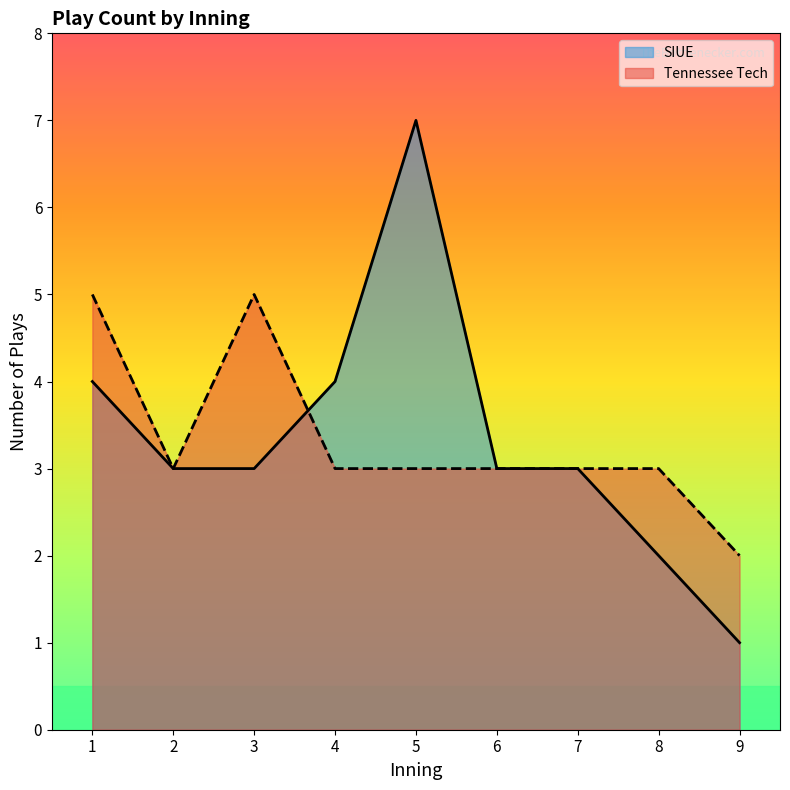

Is the value of SIUE at 9 greater than the value of Tennessee Tech at 1?

No